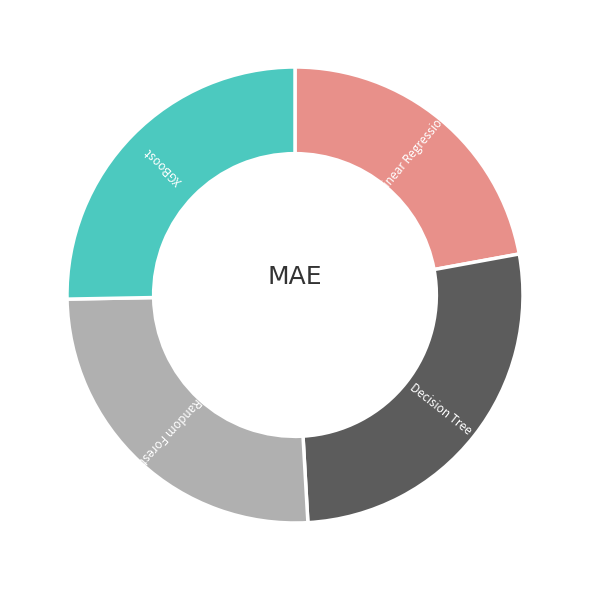

Count the number of slices in the pie.

4